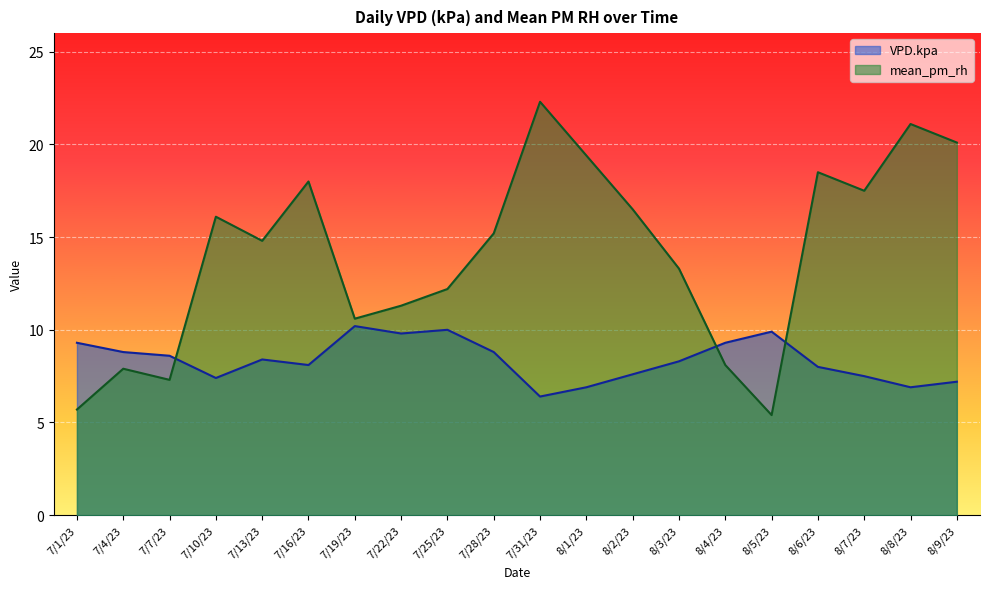

The value of VPD.kpa at 7/1/23 is 9.3. True or false?

True